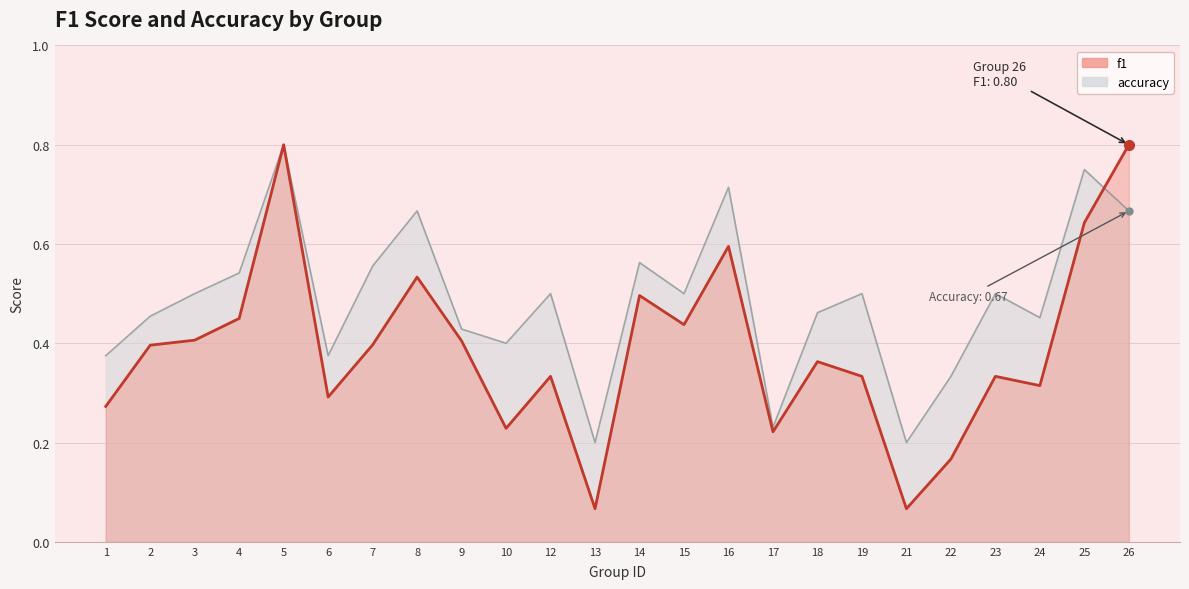

Rank the series by their average value, from highest to lowest.

accuracy, f1